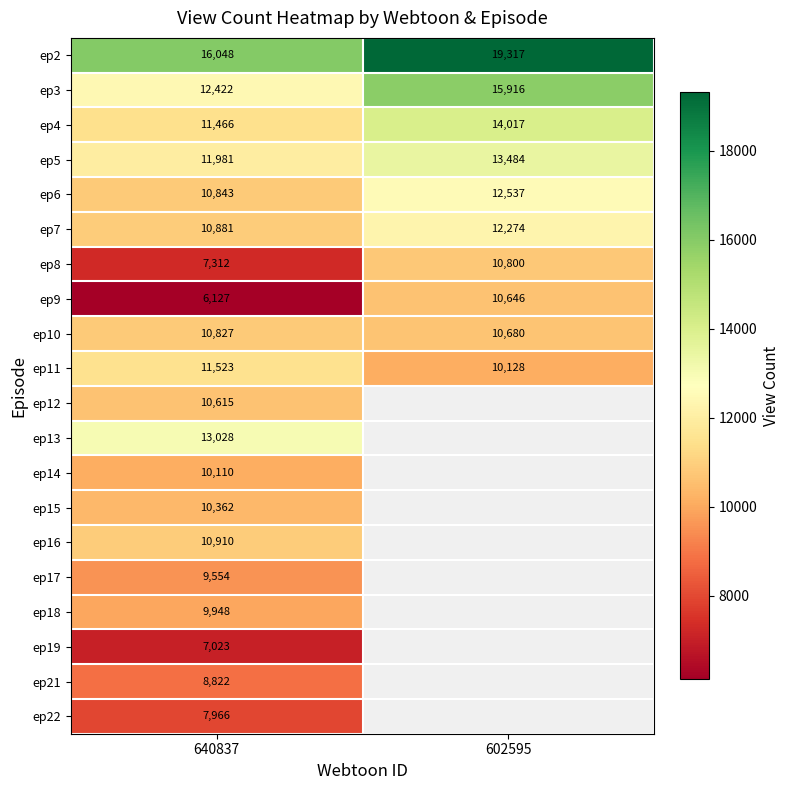

Is it true that ep7 equals 10881 at 640837?

True